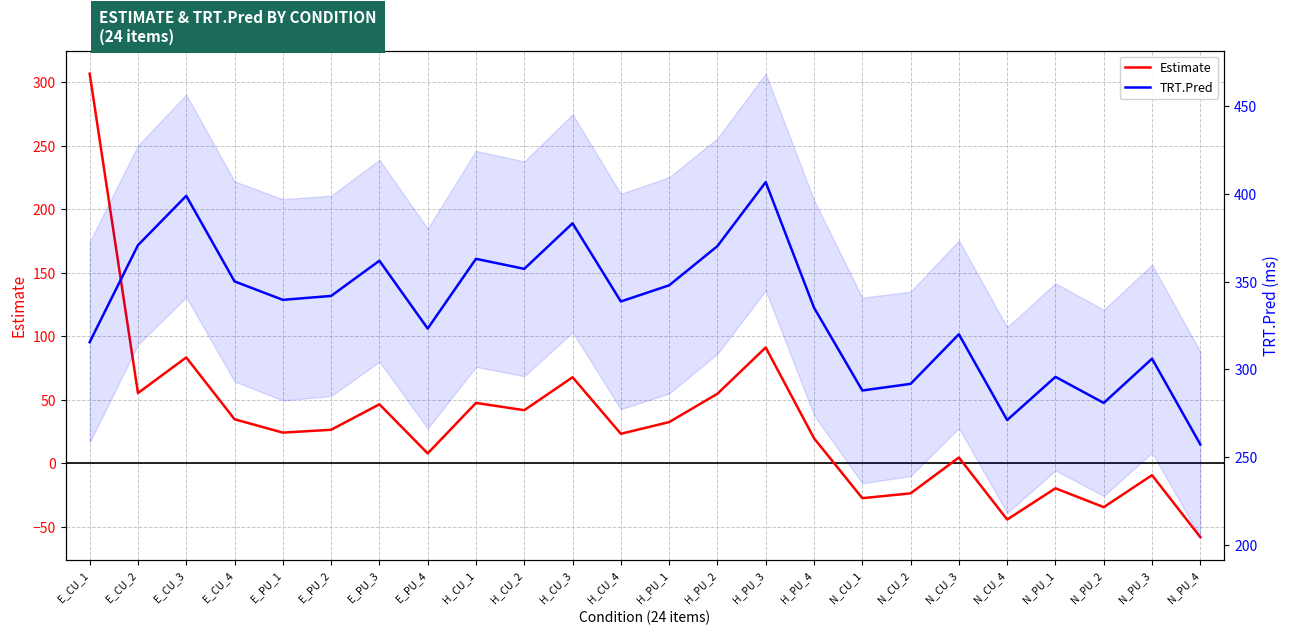

The TRT.Pred series shows 71.0 at H_PU_4. True or false?

False